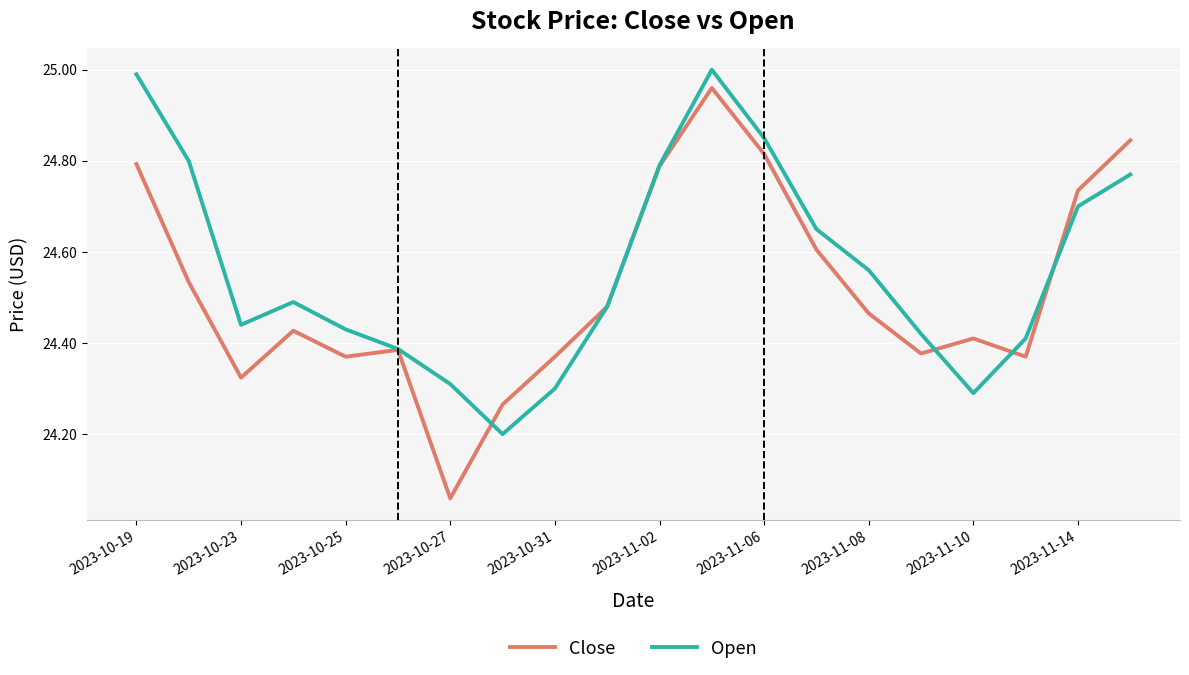

Which series has the widest spread of values?

Close